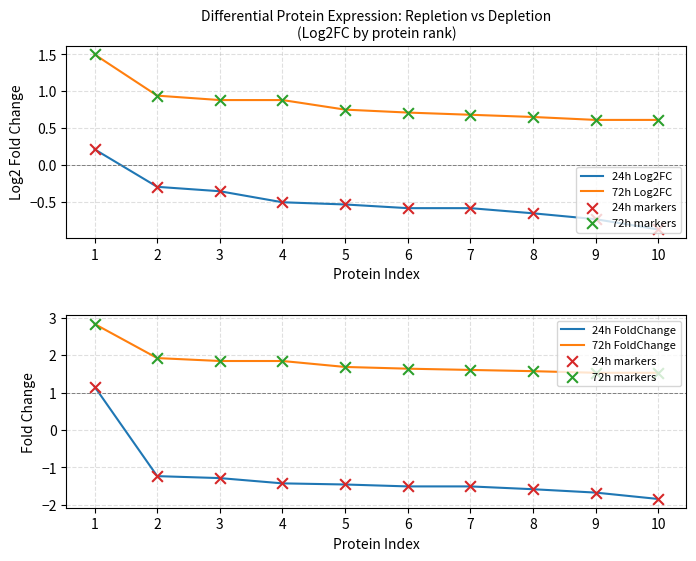

Is the value of 72h Log2FC at 1 greater than the value of 24h Log2FC at 3?

Yes